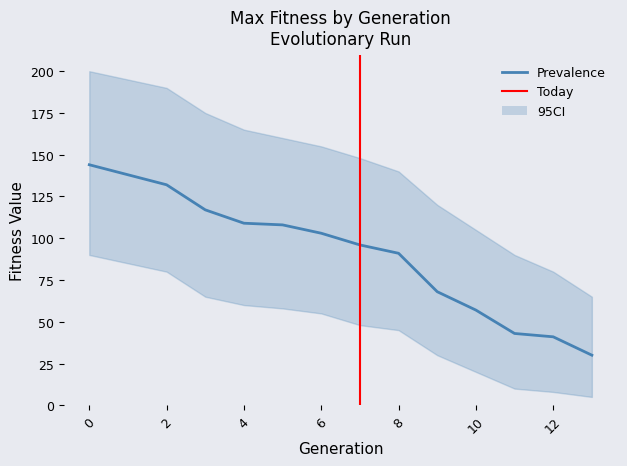

True or false: CI_upper and Prevalence intersect in this chart.

False